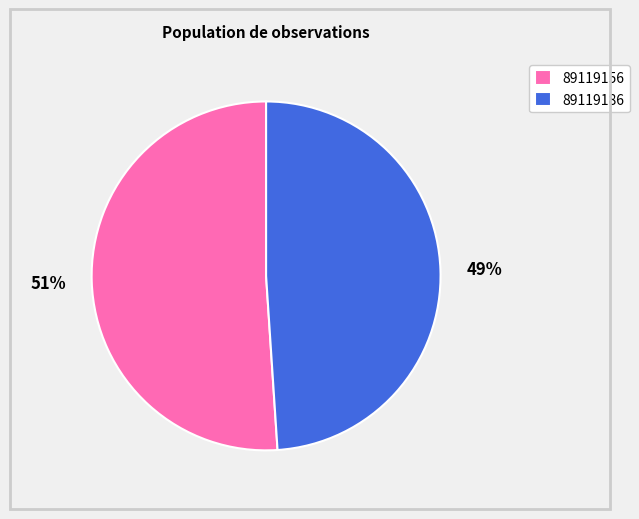

How many slices are in this pie chart?

2